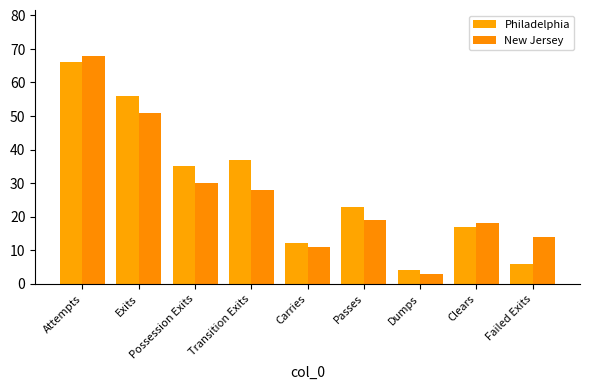

How many bars are there in each group?

2